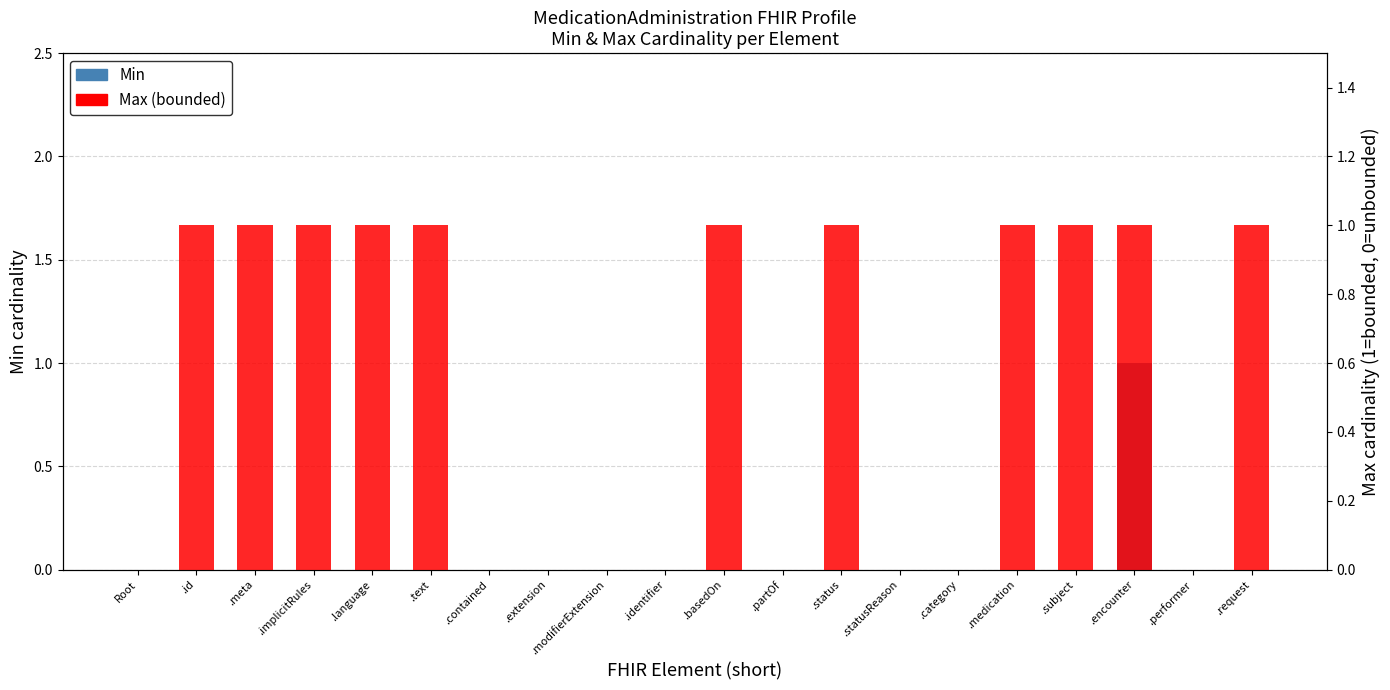

Is it true that Min equals 0 at .performer?

True